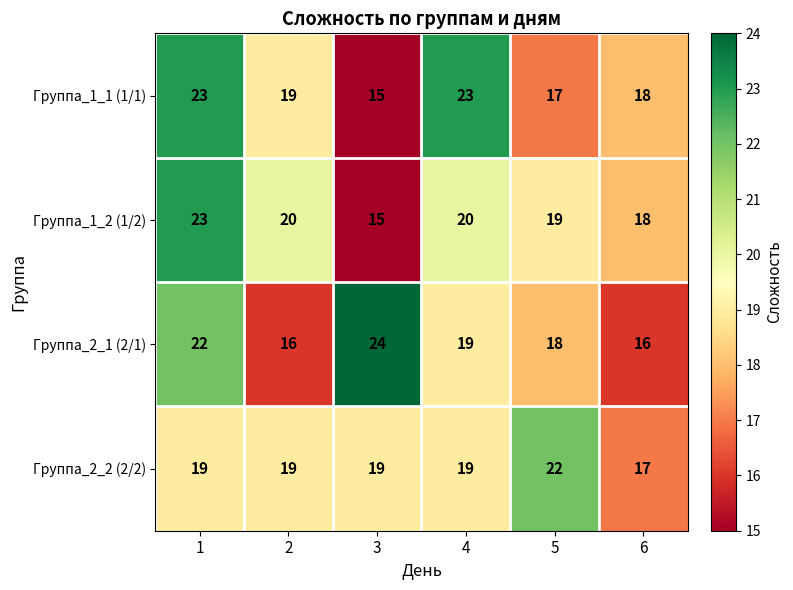

What is the sum of the Группа_2_1 (2/1) values at 5 and 2?

34